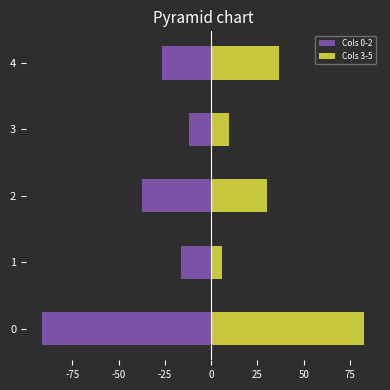

Reading left to right, what are all the values shown in this chart?

Cols 0-2: -91.3	-16.1	-37.2	-11.7	-26.3
Cols 3-5: 82.5	5.8	30.0	9.9	36.9